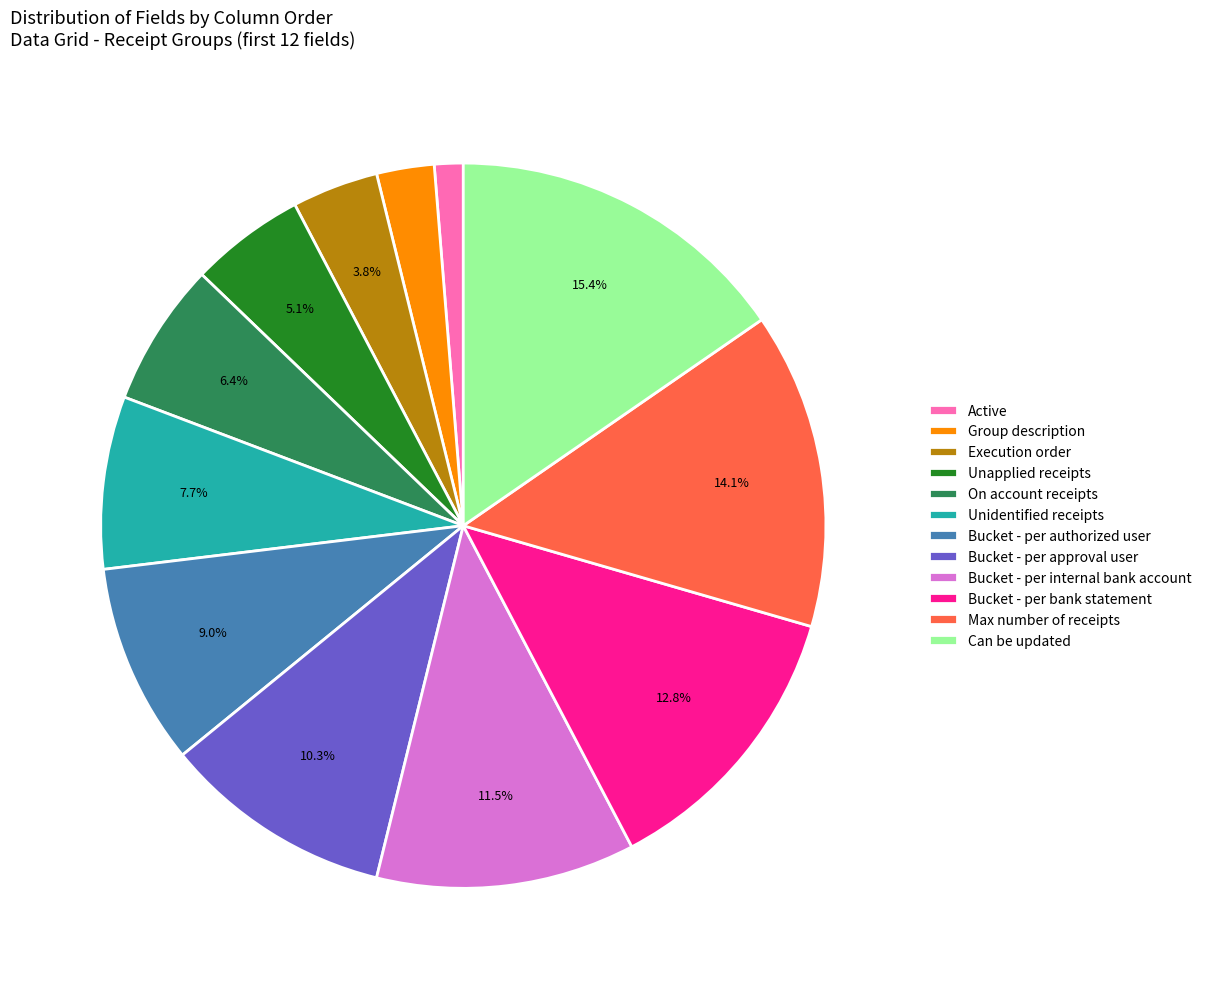

The Bucket - per approval user slice represents 10% of the pie. True or false?

True